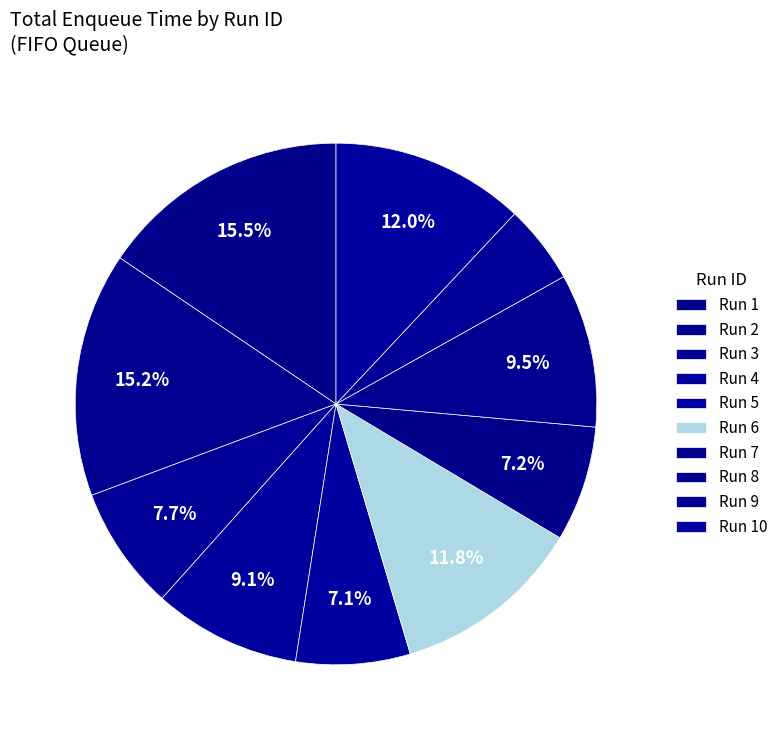

How many segments does this pie chart have?

10